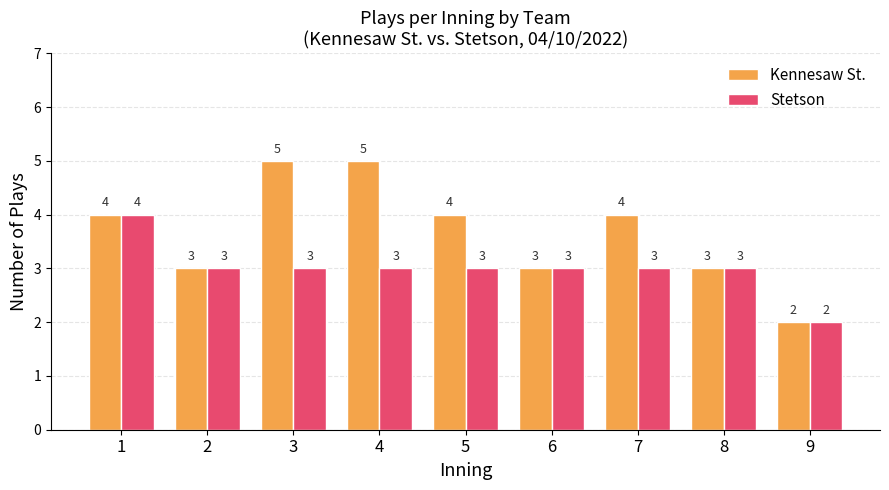

What is the greatest value displayed?

5